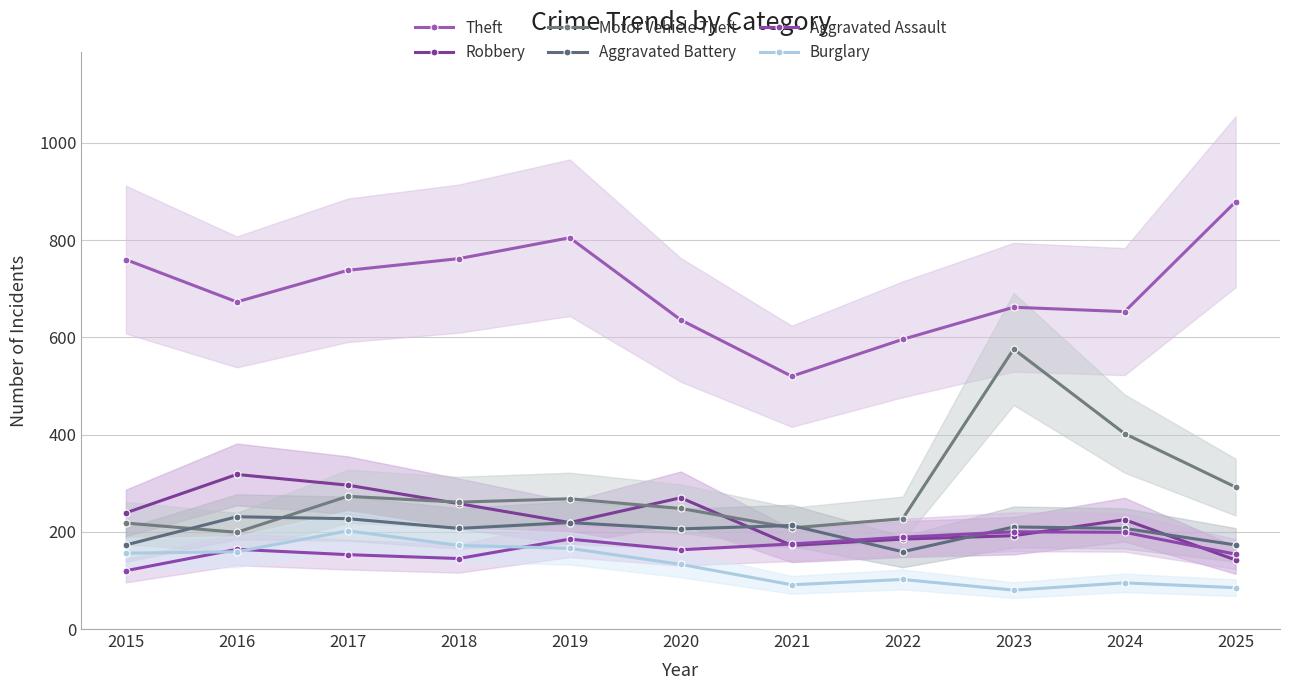

Where is the first local minimum for Aggravated Assault?

2018